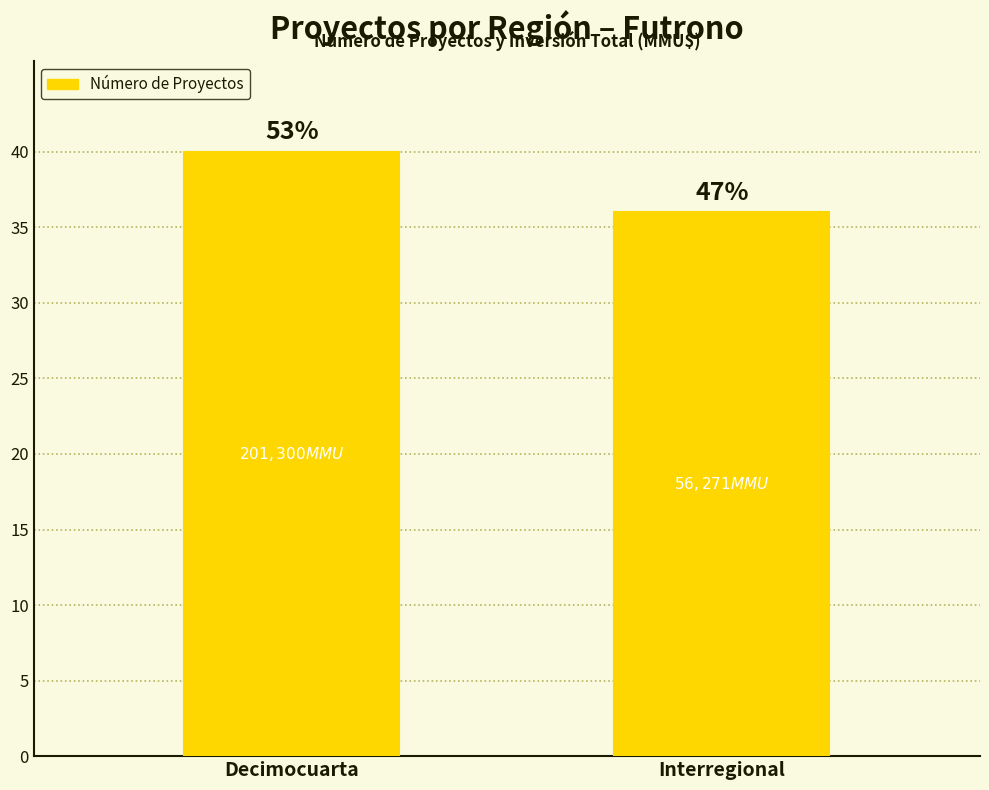

How many bars are there in total?

2